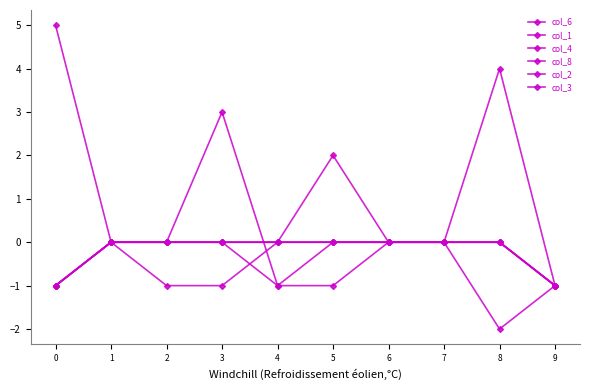

Does the chart have visible grid lines?

No